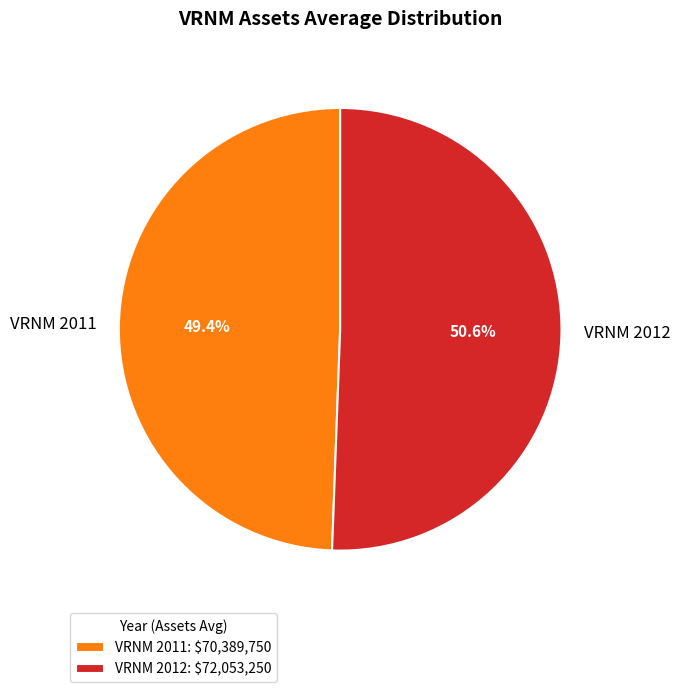

What is the largest slice in the pie chart?

VRNM 2012